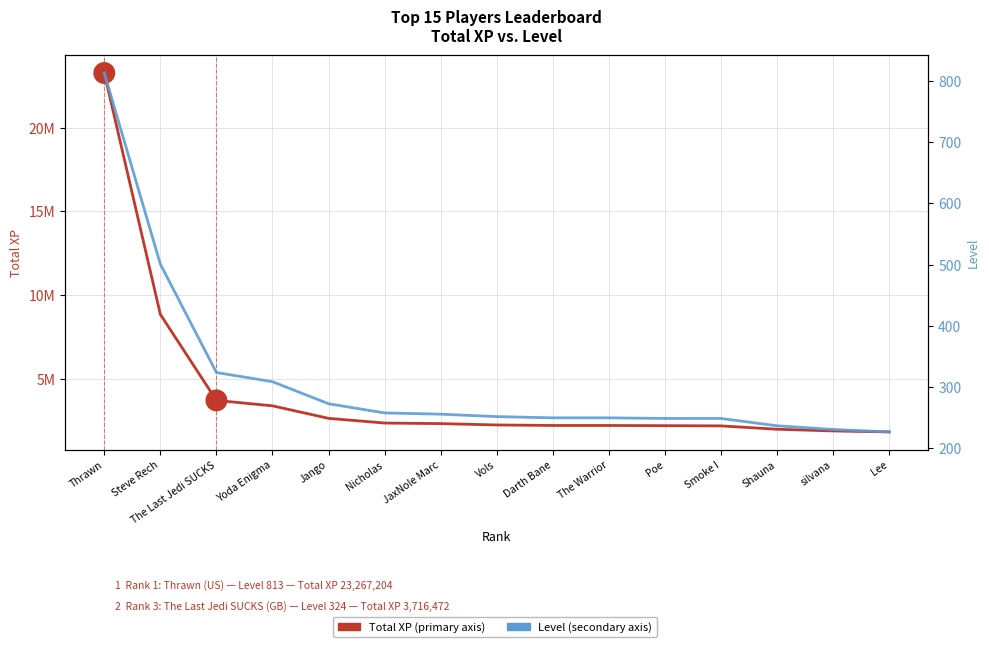

Which series has the largest total across all categories?

Total XP